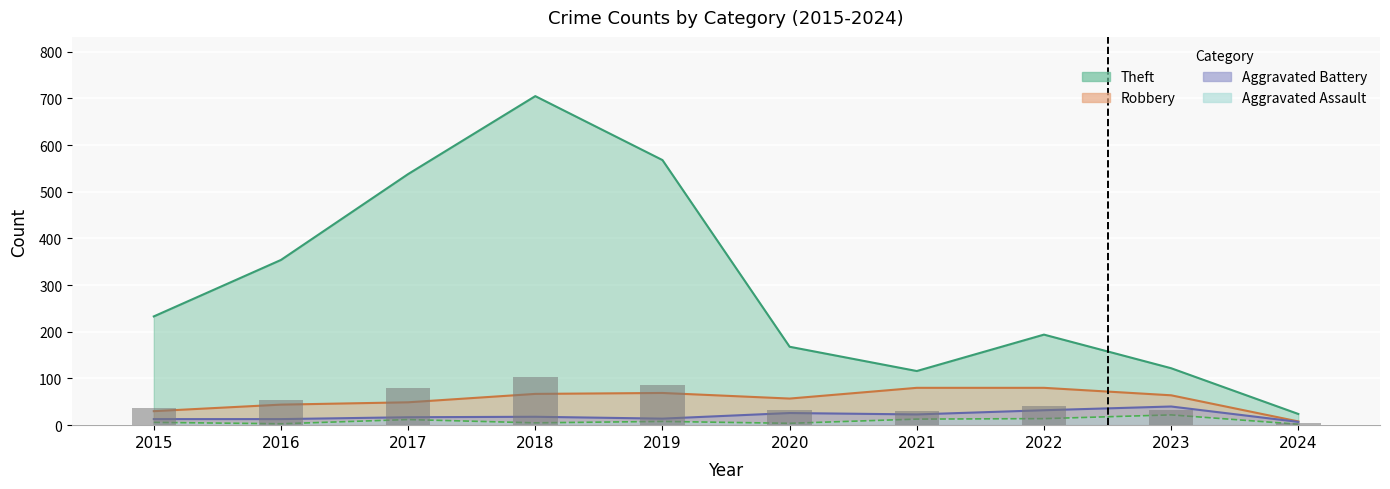

The chart shows a value of 30.6 at 2021. True or false?

True